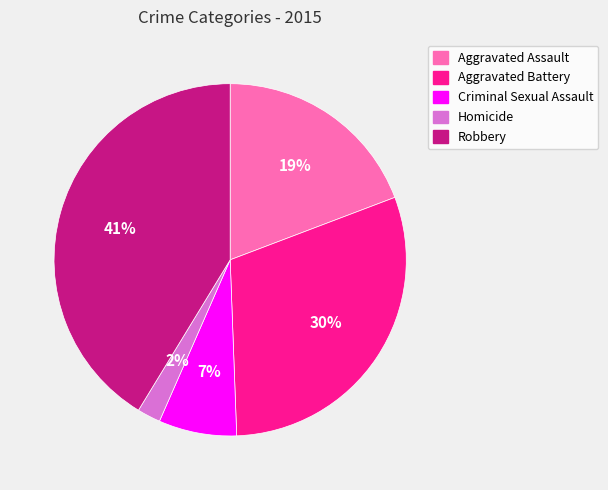

The Aggravated Battery slice represents 37% of the pie. True or false?

False